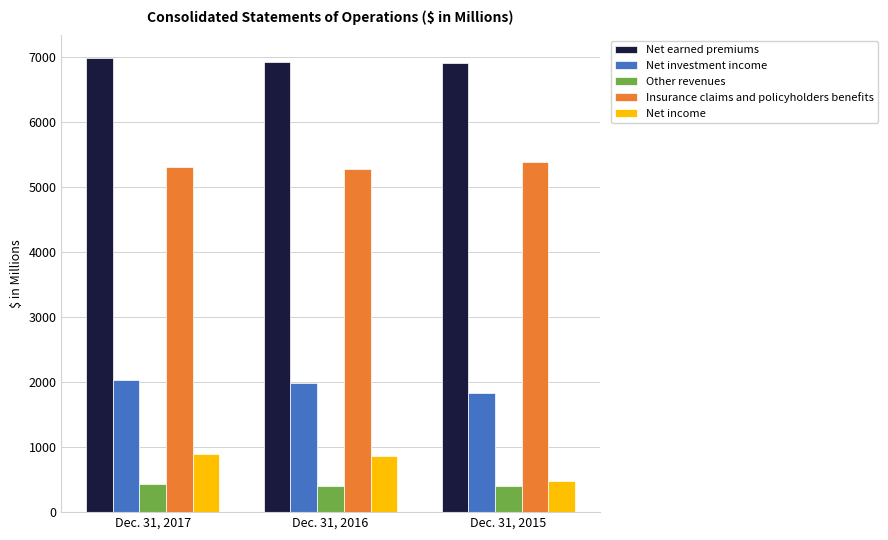

What is the total value across all series at Dec. 31, 2015?

15031